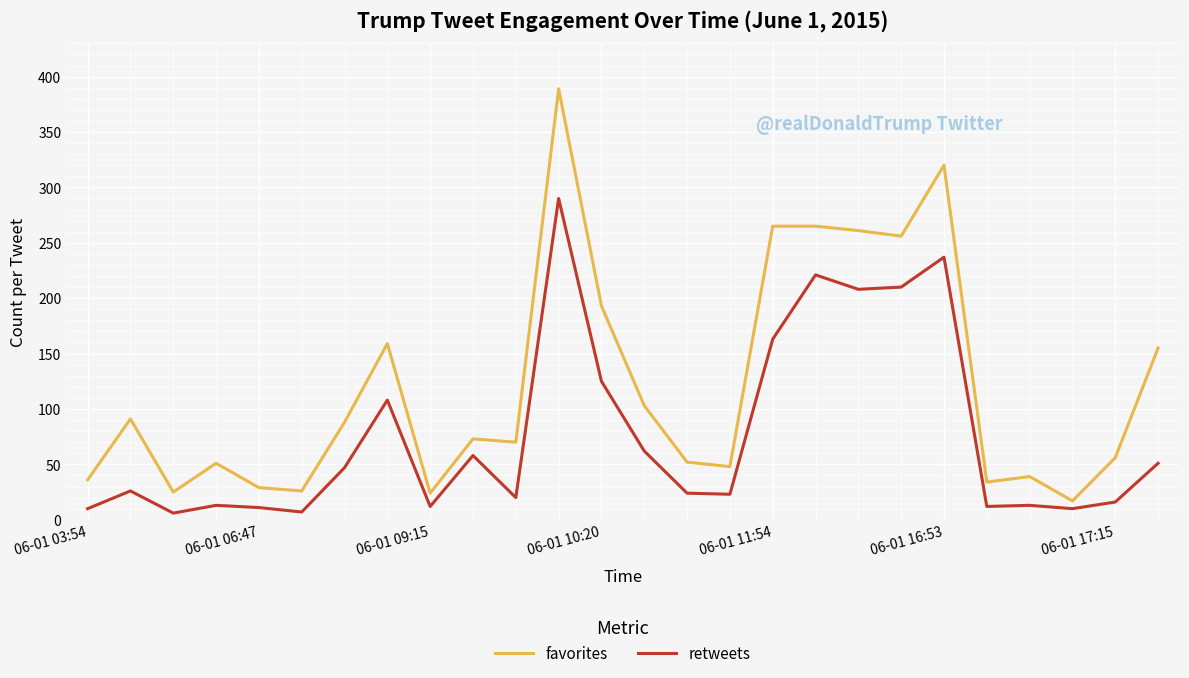

List the series in order of their peak value, lowest first.

retweets, favorites